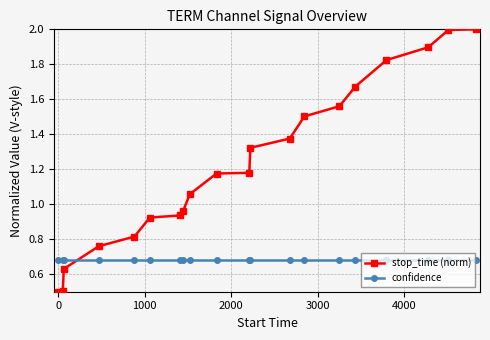

Does the chart have visible grid lines?

Yes